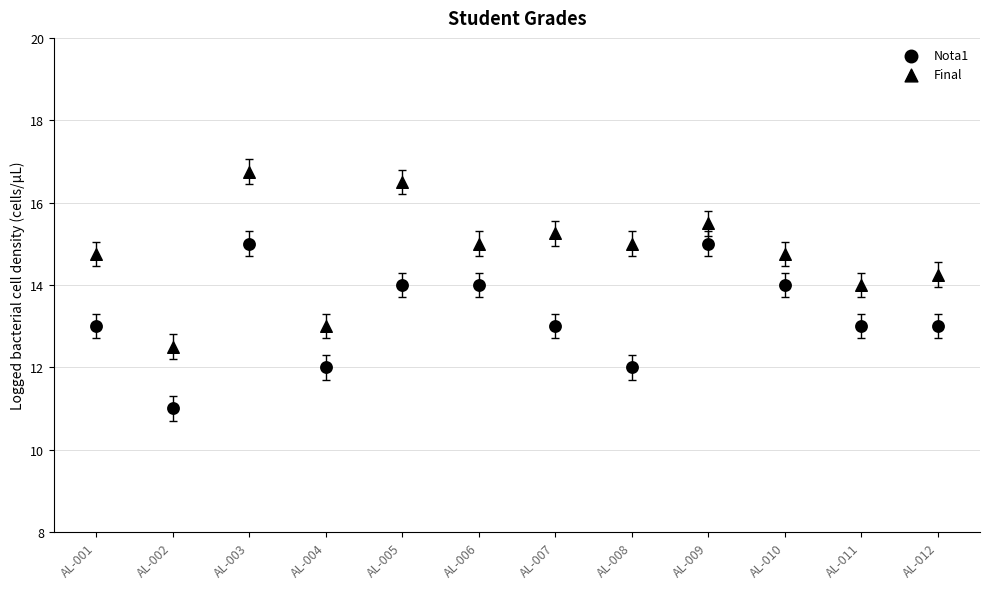

How many data points are displayed?

24